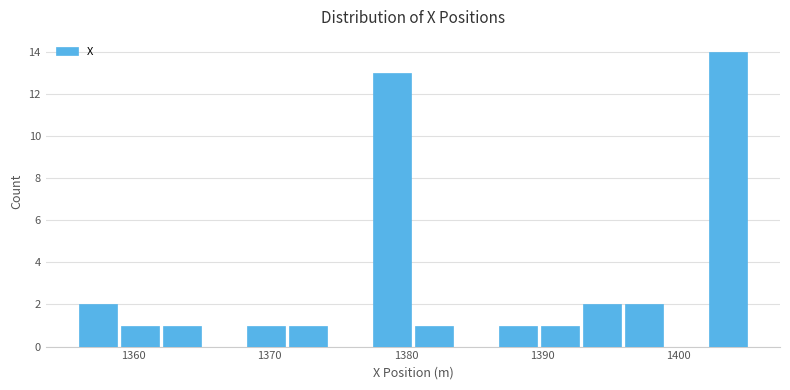

Read against the x-axis, roughly where is the centre of the tallest bar?

1404